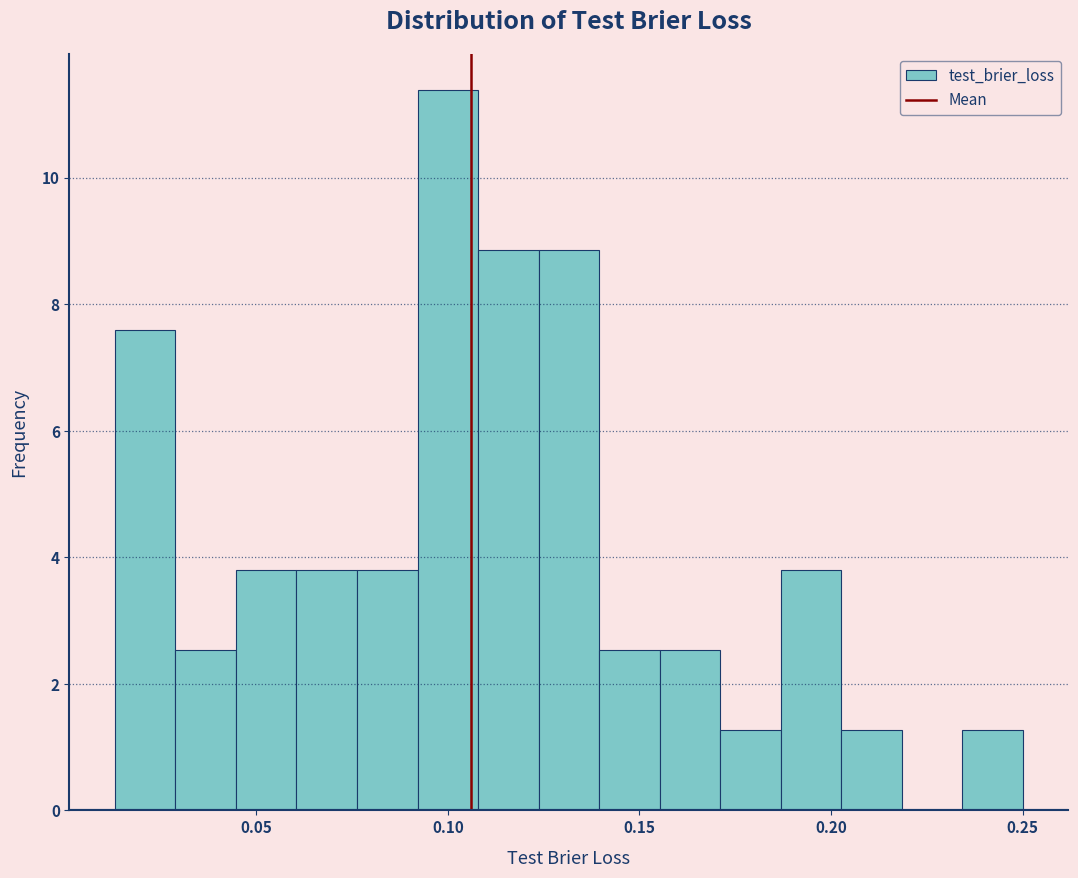

Around what value on the x-axis is the tallest bar? Give the approximate position of its centre, as read against the axis.

0.100